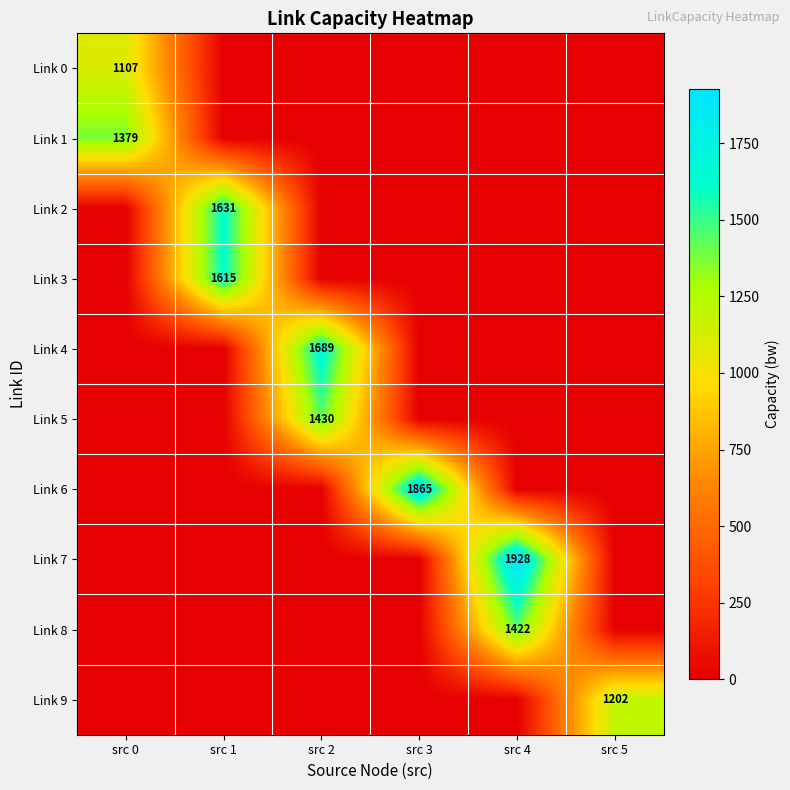

The value of Link 9 at src 5 is 553. True or false?

False